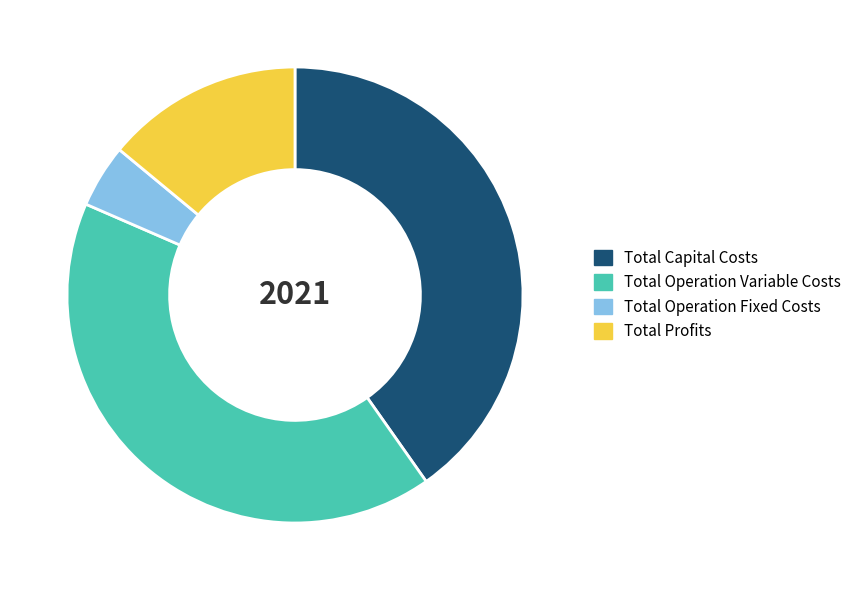

Do Total Operation Variable Costs and Total Operation Fixed Costs together represent more than half of the pie?

No